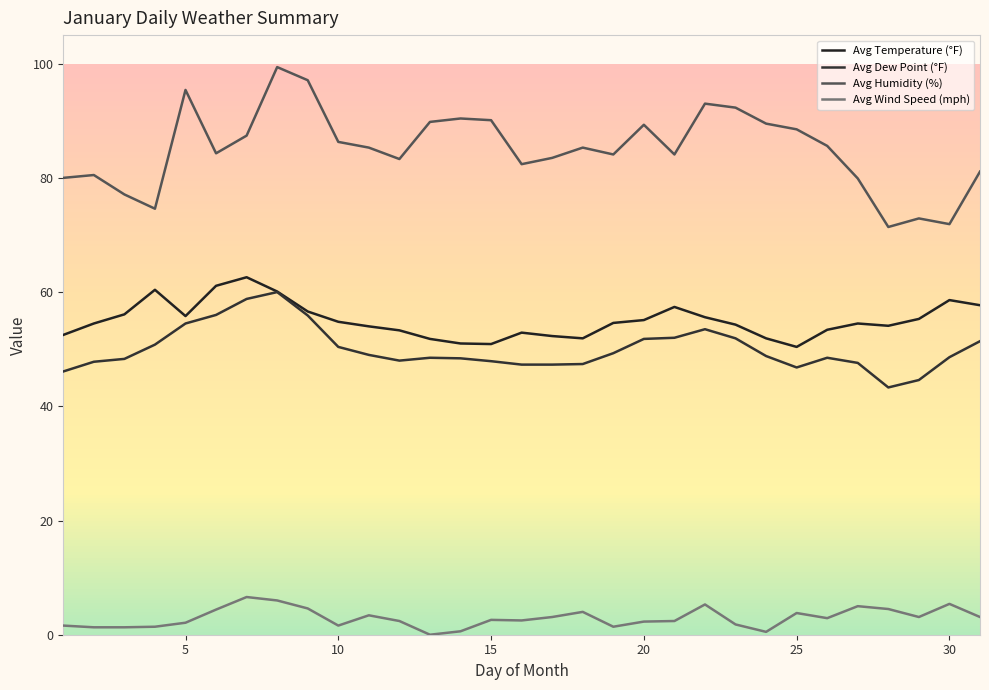

Reading right to left, extract all data points from this chart.

Avg Temperature (°F): 57.7	58.6	55.3	54.1	54.5	53.4	50.4	51.9	54.3	55.6	57.4	55.1	54.6	51.9	52.3	52.9	50.9	51.0	51.8	53.3	54.0	54.8	56.6	60.1	62.6	61.1	55.8	60.4	56.1	54.5	52.5
Avg Dew Point (°F): 51.4	48.6	44.6	43.3	47.6	48.5	46.8	48.8	51.9	53.5	52.0	51.8	49.3	47.4	47.3	47.3	47.9	48.4	48.5	48.0	49.0	50.4	55.9	60.0	58.8	56.0	54.5	50.8	48.3	47.8	46.1
Avg Humidity (%): 81.1	71.9	72.9	71.4	79.9	85.6	88.5	89.5	92.3	93.0	84.1	89.3	84.1	85.3	83.5	82.4	90.1	90.4	89.8	83.3	85.3	86.3	97.1	99.4	87.4	84.3	95.4	74.6	77.1	80.5	80.0
Avg Wind Speed (mph): 3.1	5.4	3.1	4.5	5.0	2.9	3.8	0.5	1.8	5.3	2.4	2.3	1.4	4.0	3.1	2.5	2.6	0.6	0.0	2.4	3.4	1.6	4.6	6.0	6.6	4.4	2.1	1.4	1.3	1.3	1.6